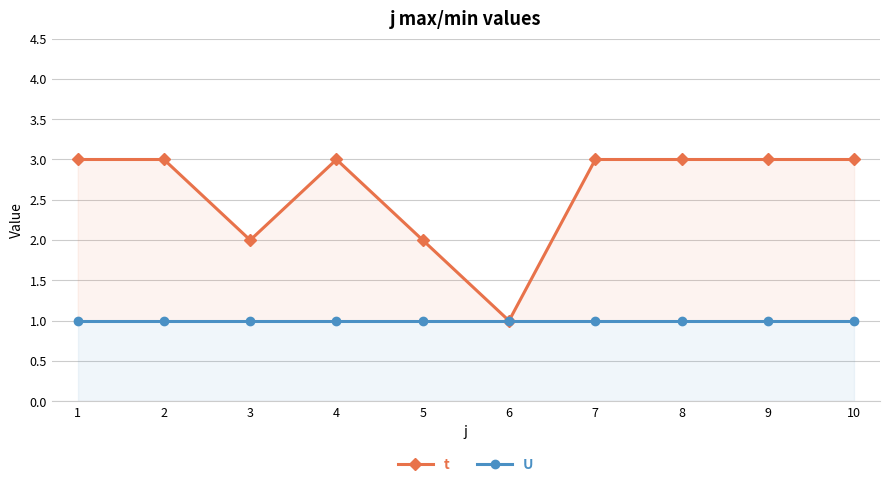

What are all the series names shown in the legend?

t, U